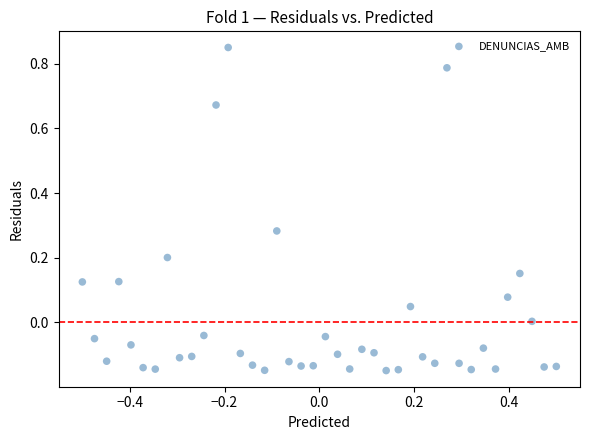

What is the range of X values (max minus min)?

1.0